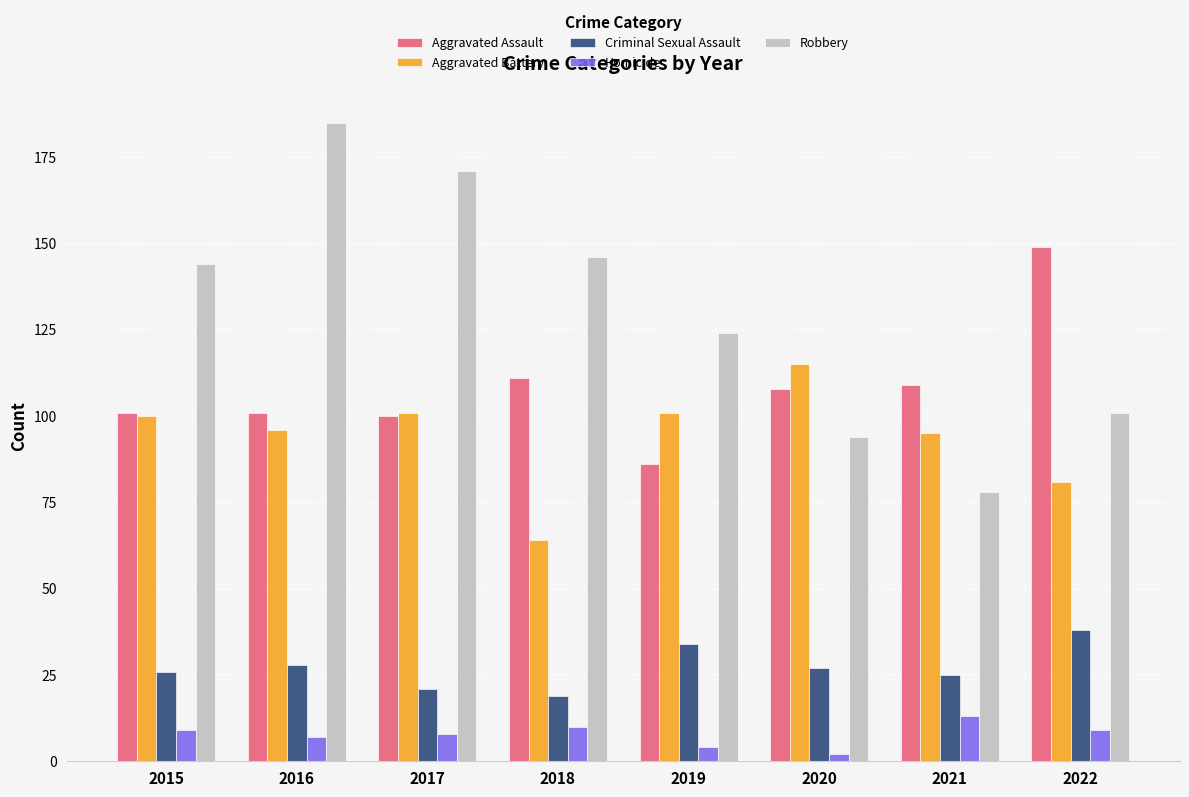

At which category is the sum across all series the highest?

2016